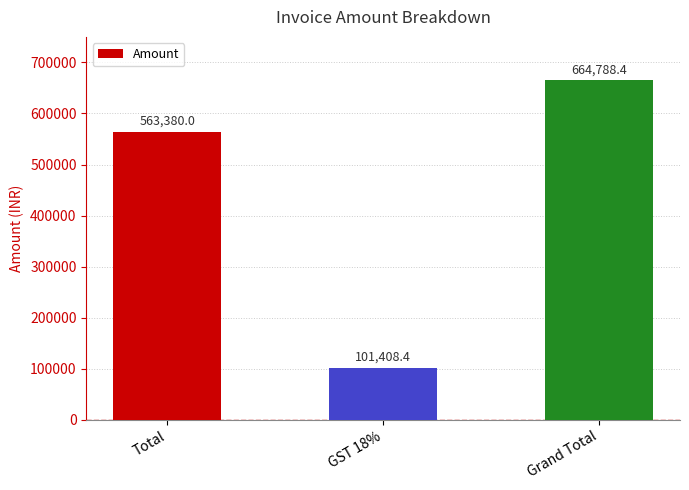

Where is the data nearest to the value 383098?

Total